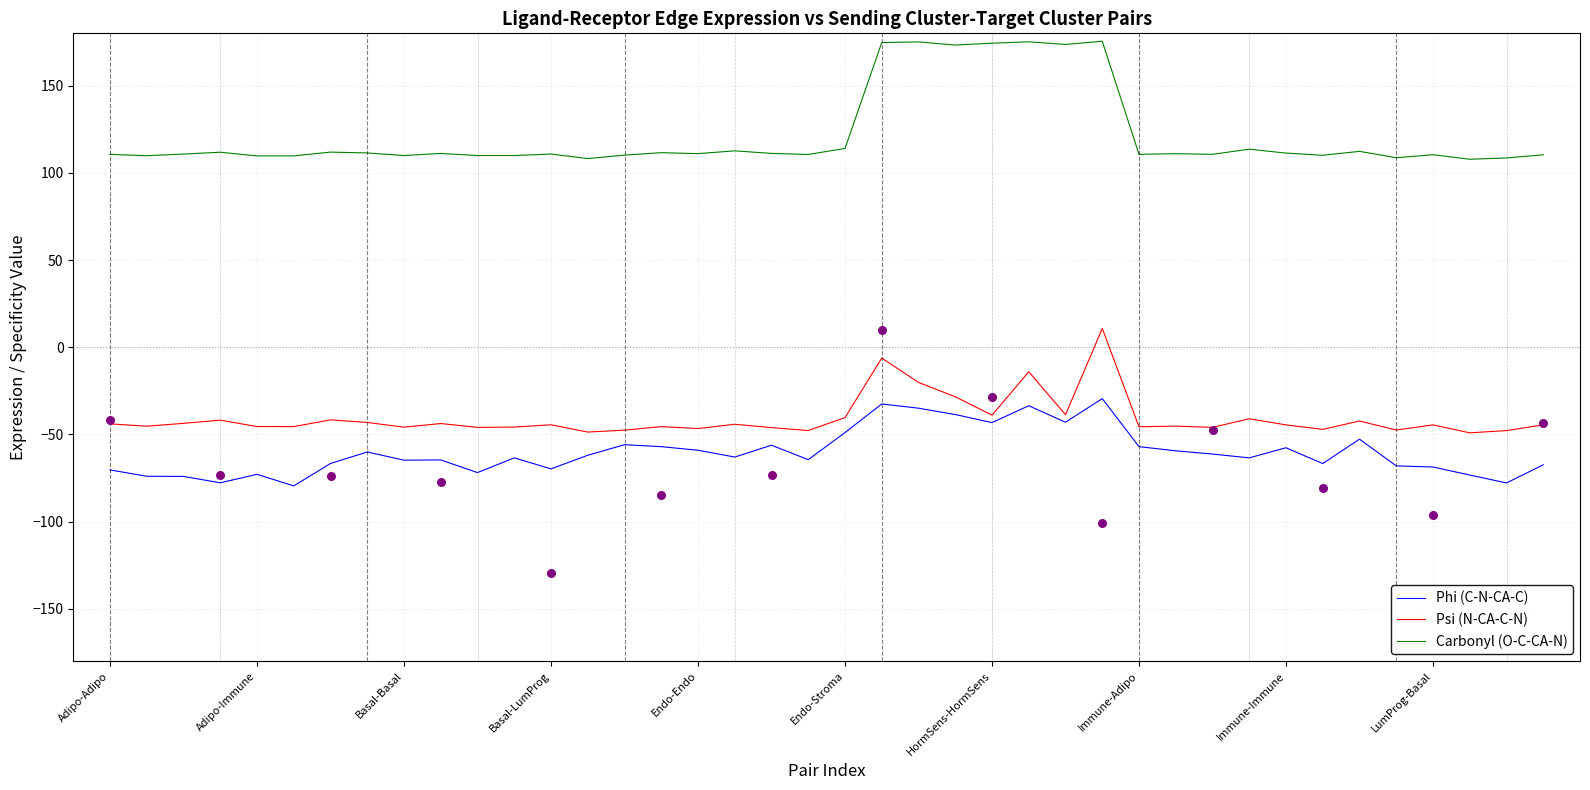

At how many categories does at least one series exceed 32?

40